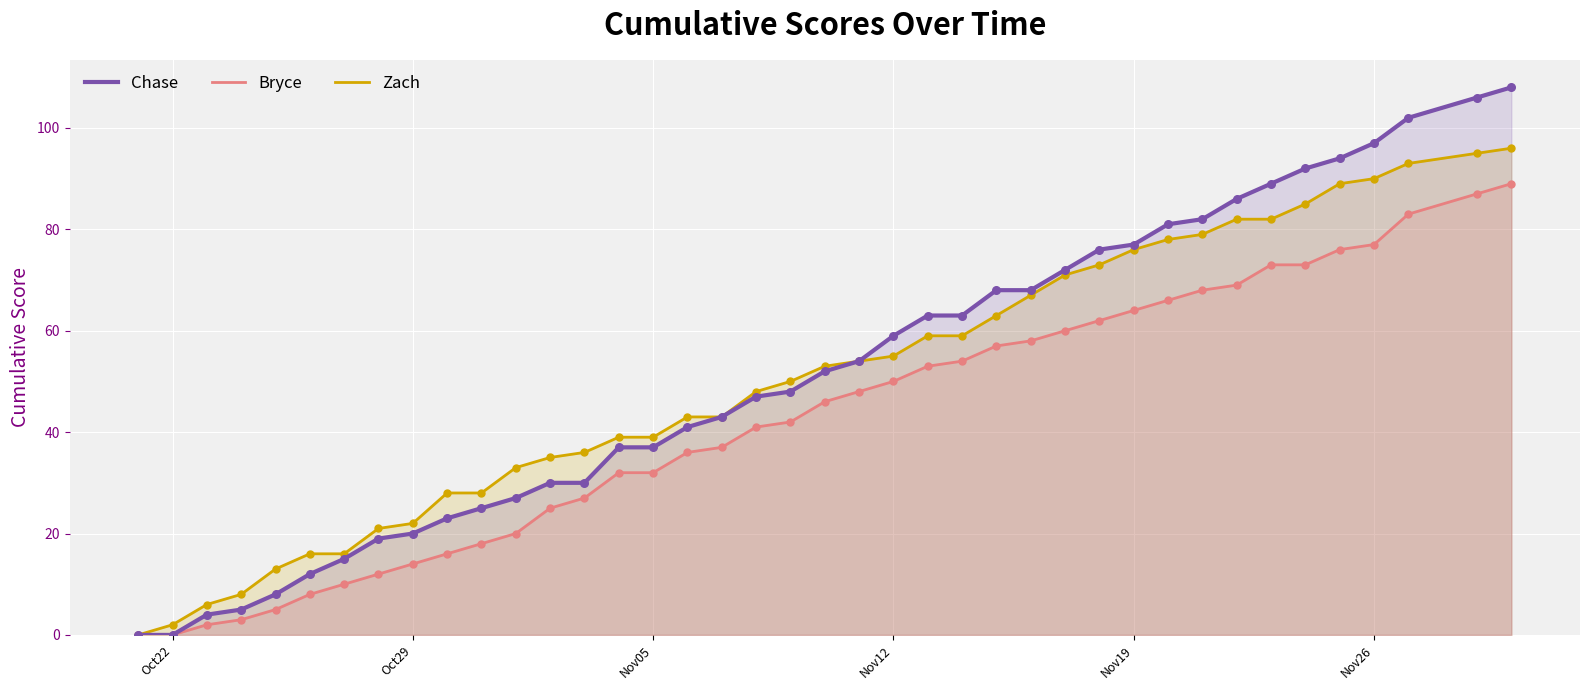

At how many categories does at least one series exceed 52?

20